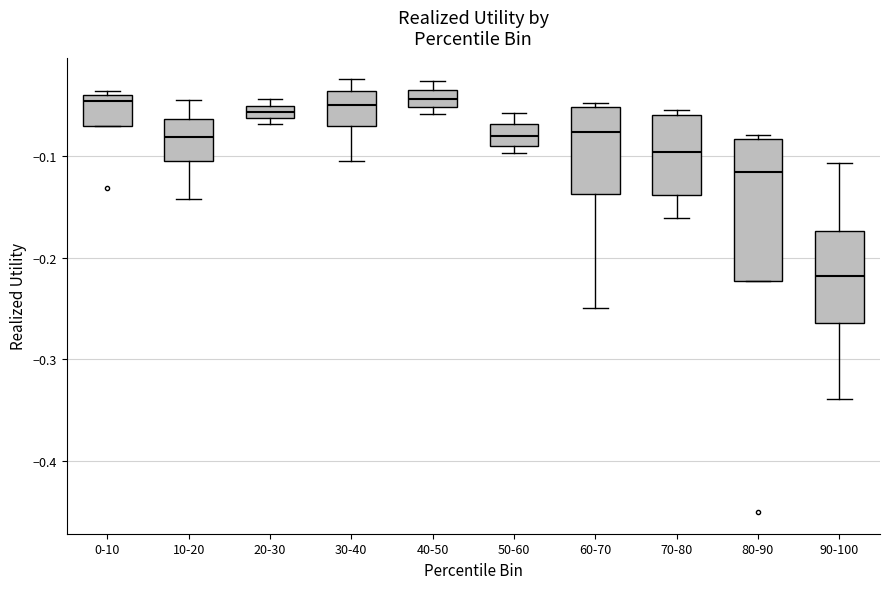

Where is the upper edge of the box for 10-20 on the y-axis? The values are not printed on the chart, so give them approximately, as read against the axis.

-0.06